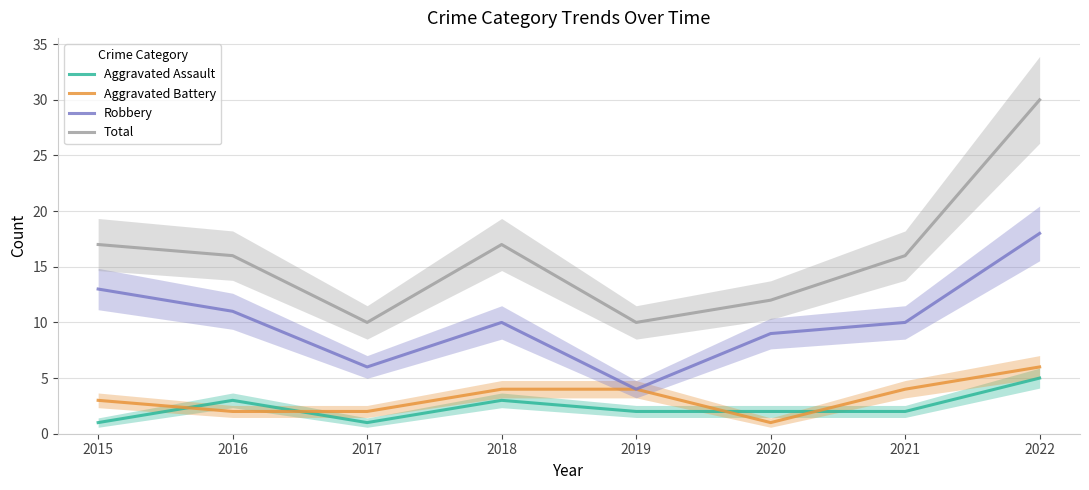

What is the maximum value for Aggravated Assault?

5